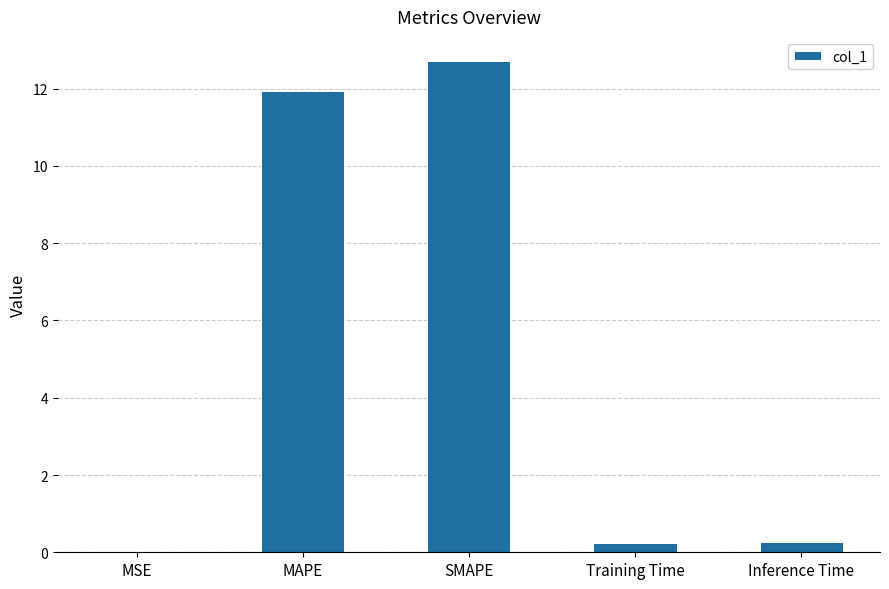

What is the change in value from MAPE to Training Time?

-11.7